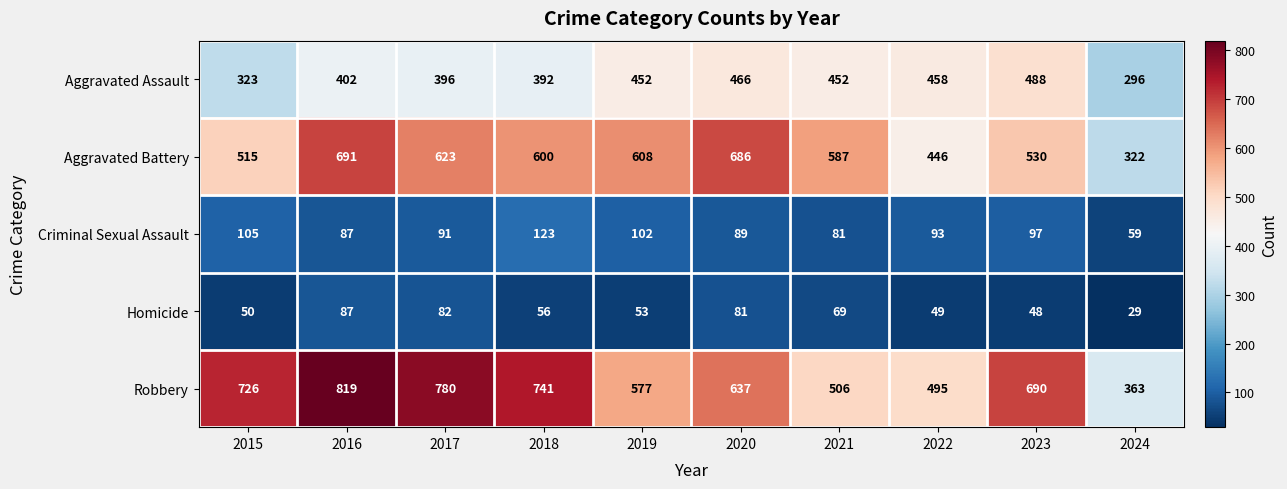

Rank the series at 2015 from lowest to highest value.

Homicide, Criminal Sexual Assault, Aggravated Assault, Aggravated Battery, Robbery